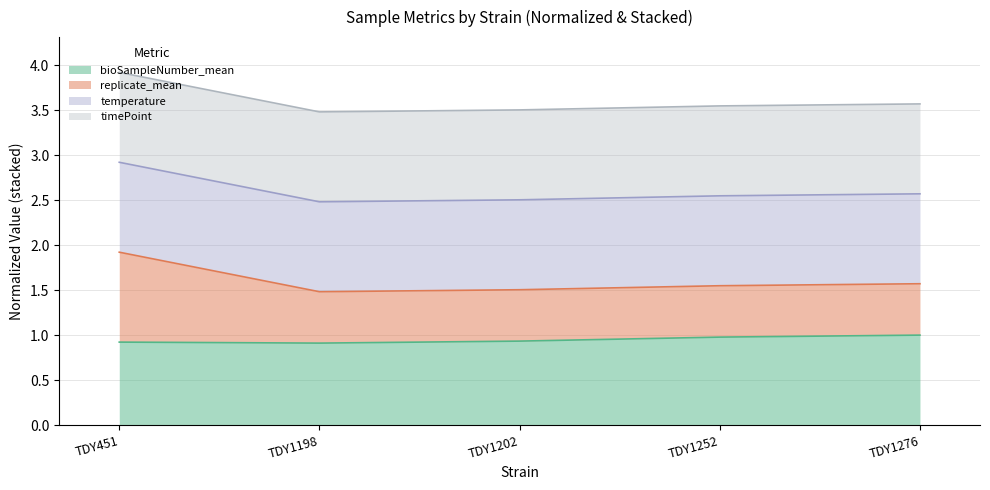

Does the chart have visible grid lines?

Yes